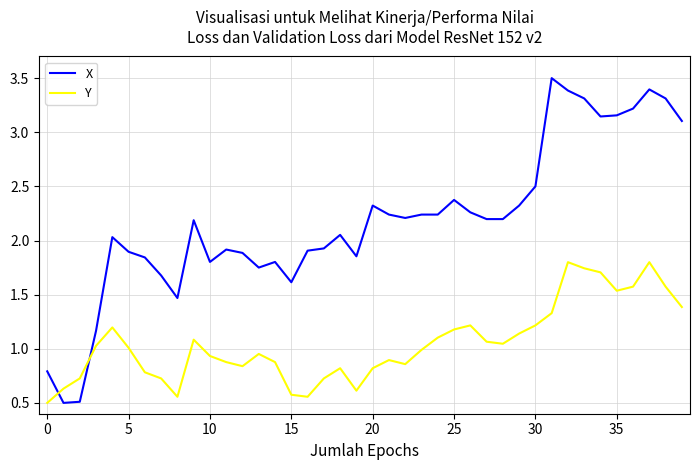

Which series has the largest total across all categories?

X